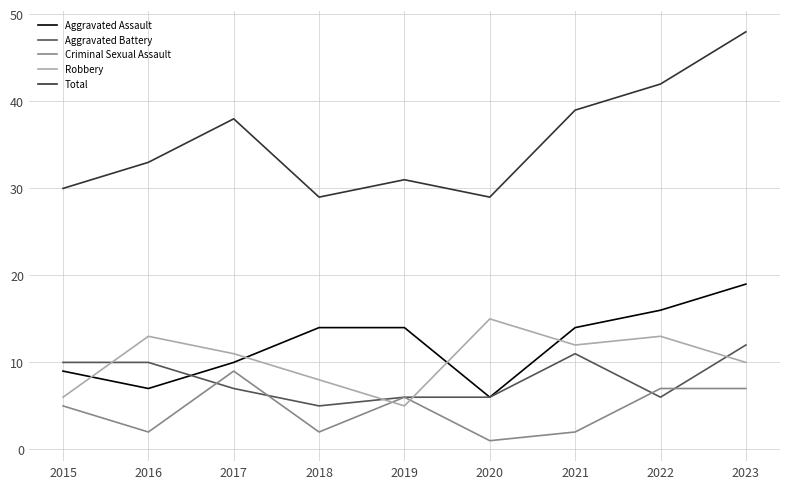

Rank the series by their maximum value, from lowest to highest.

Criminal Sexual Assault, Aggravated Battery, Robbery, Aggravated Assault, Total